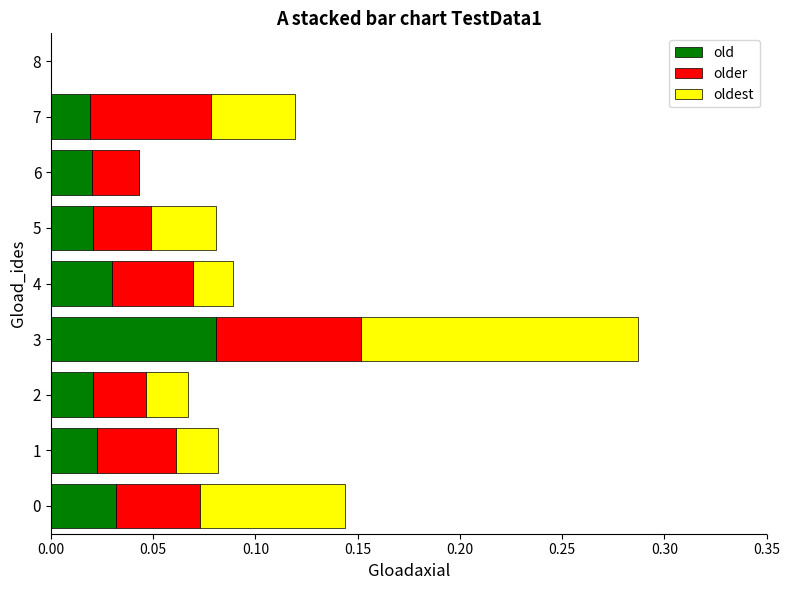

Which series has the largest total across all categories?

oldest